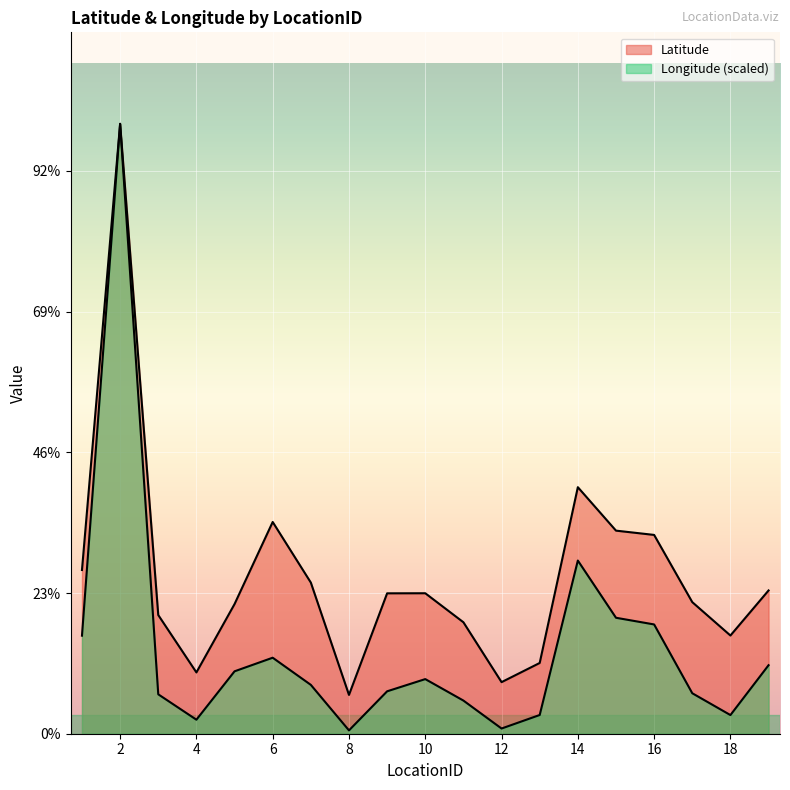

True or false: Longitude has more than 0 interior local peaks.

True